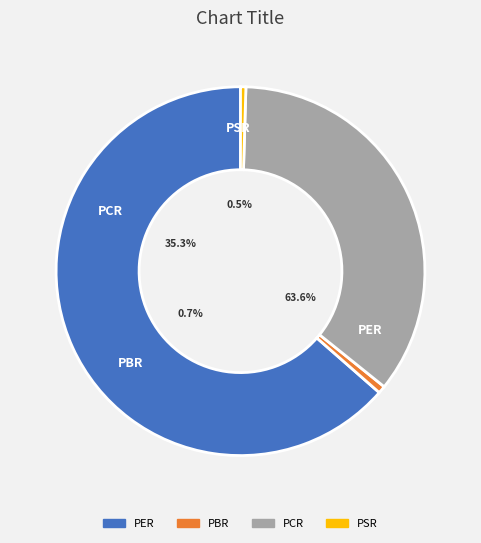

To the nearest percent, what is the average slice percentage?

25%